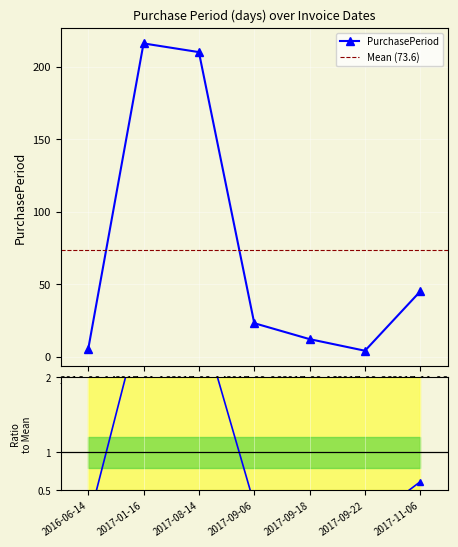

Which label corresponds to the largest value in the chart?

2017-01-16